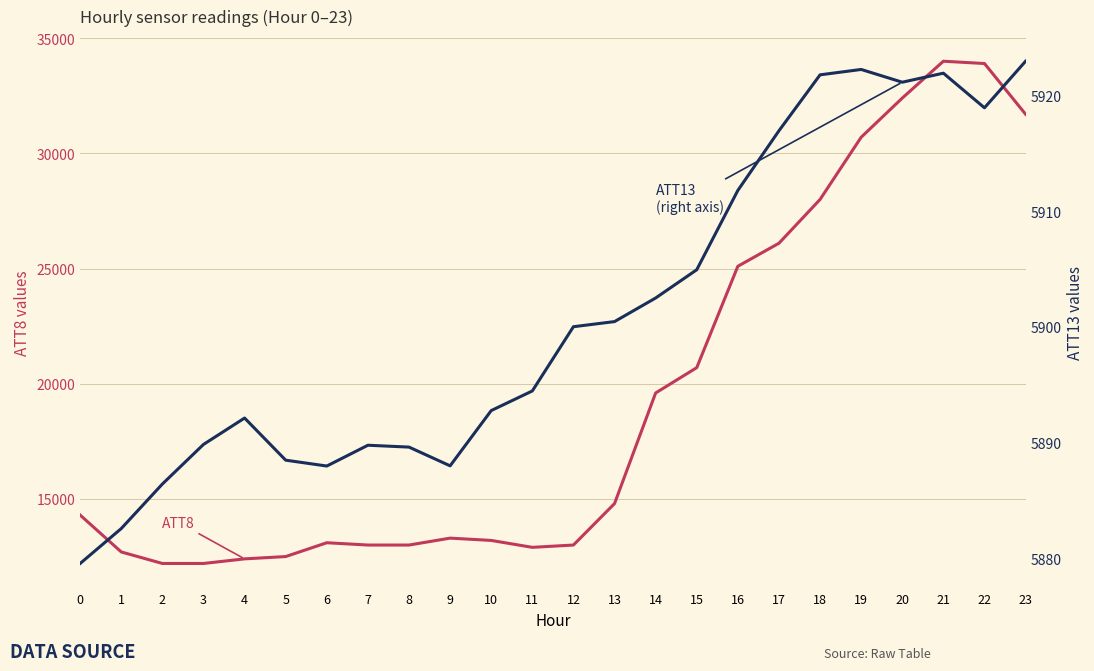

Reading left to right, list all the values displayed in this chart.

ATT8: 14300.0	12700.0	12200.0	12200.0	12400.0	12500.0	13100.0	13000.0	13000.0	13300.0	13200.0	12900.0	13000.0	14800.0	19600.0	20700.0	25100.0	26100.0	28000.0	30700.0	32400.0	34000.0	33900.0	31700.0
ATT13: 5879.6	5882.6	5886.4	5889.9	5892.1	5888.5	5888.0	5889.8	5889.6	5888.0	5892.8	5894.5	5900.0	5900.5	5902.5	5904.9	5911.8	5916.9	5921.8	5922.2	5921.1	5921.9	5918.9	5922.9